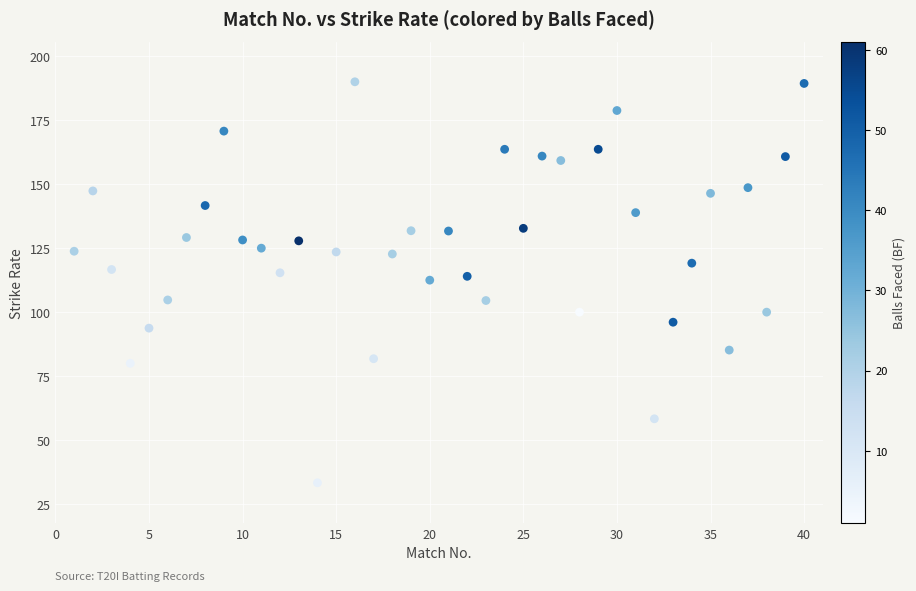

What is the range of Y values (max minus min)?

156.7